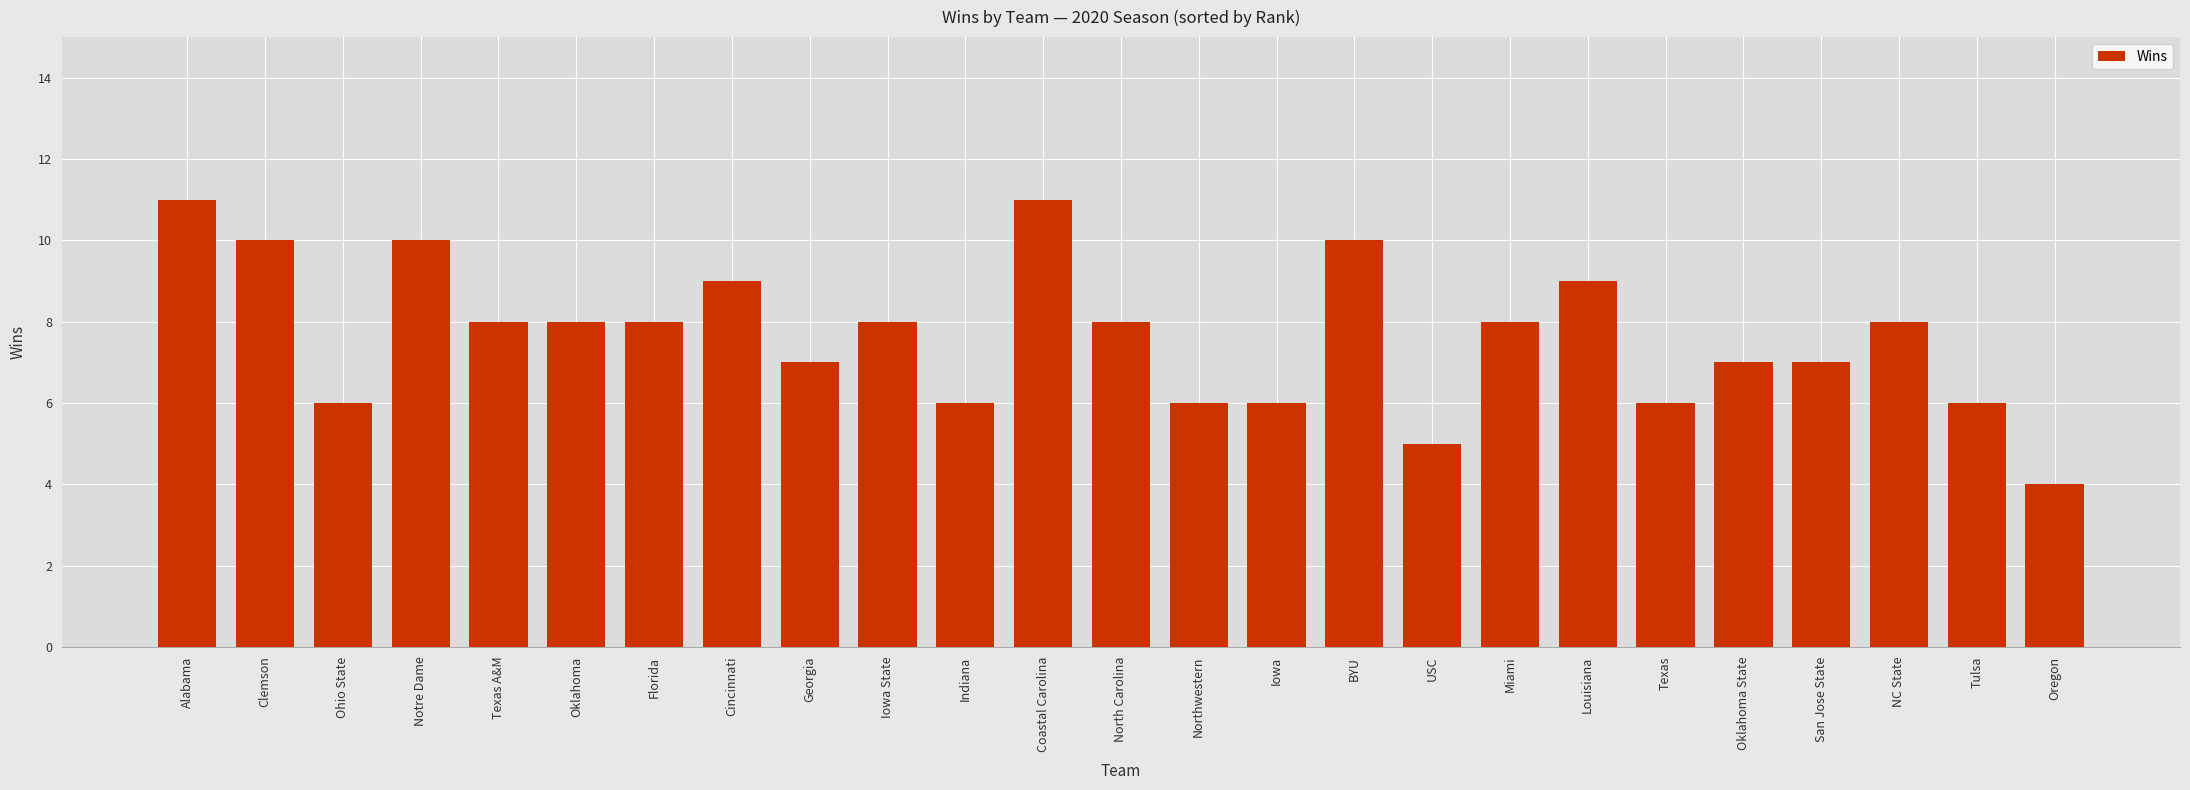

What is the maximum value shown in the chart?

11